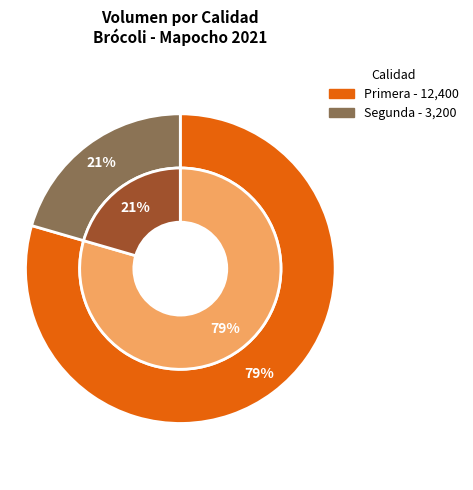

What is the change in value from Primera to Segunda?

-9200